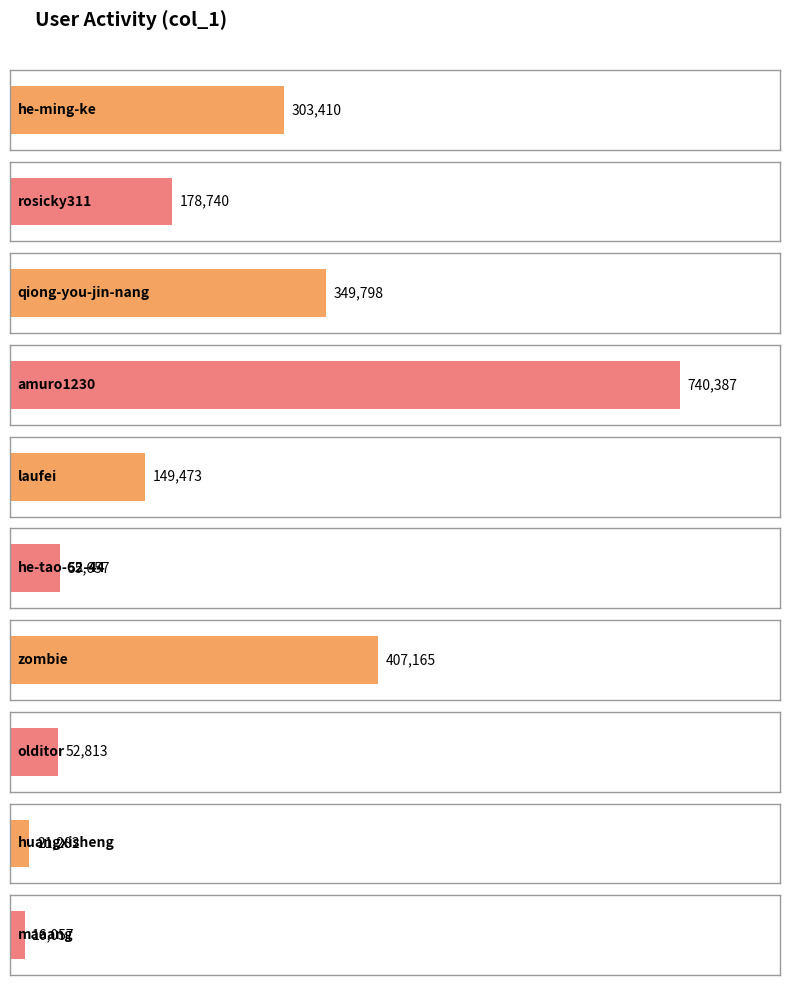

Reading left to right, list all the values displayed in this chart.

he-ming-ke=303410	rosicky311=178740	qiong-you-jin-nang=349798	amuro1230=740387	laufei=149473	he-tao-62-44=55657	zombie=407165	olditor=52813	huangxisheng=21282	maaang=16057